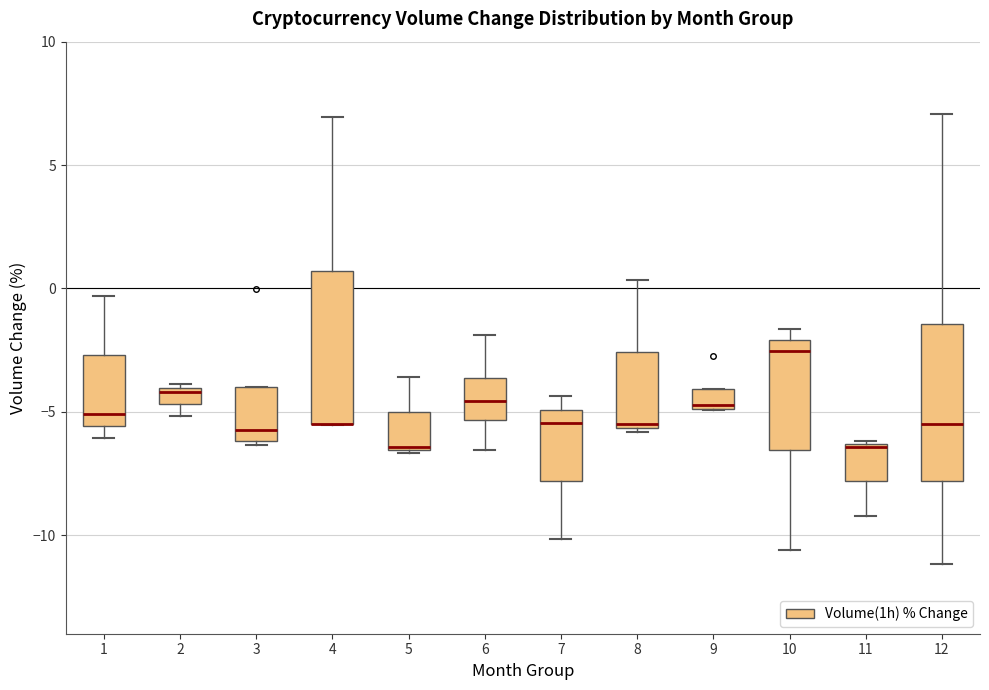

Where does the median line of the box at x = 6 sit on the y-axis? The values are not printed on the chart, so give them approximately, as read against the axis.

-4.5